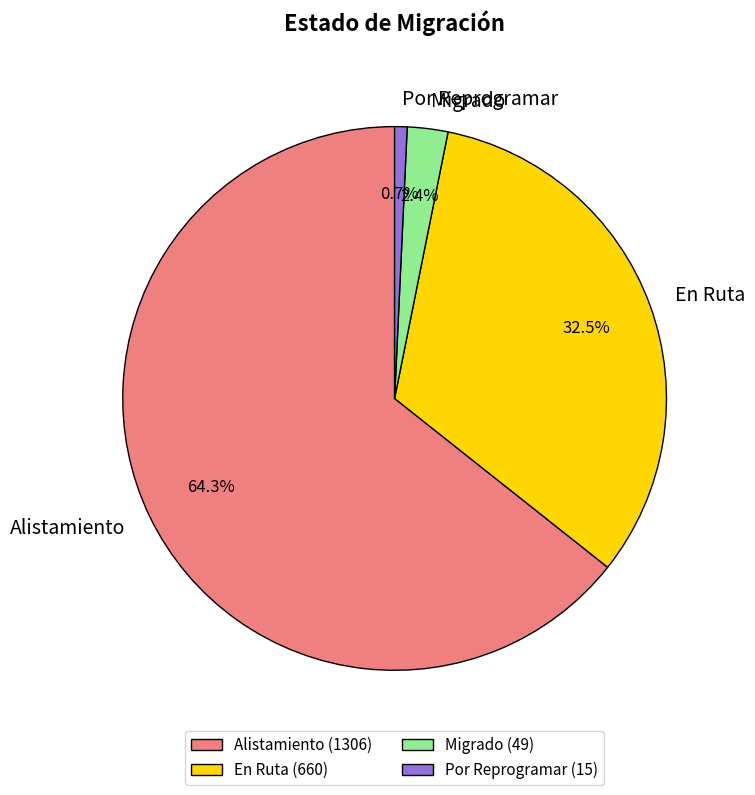

To the nearest percent, what is the average slice percentage?

25%